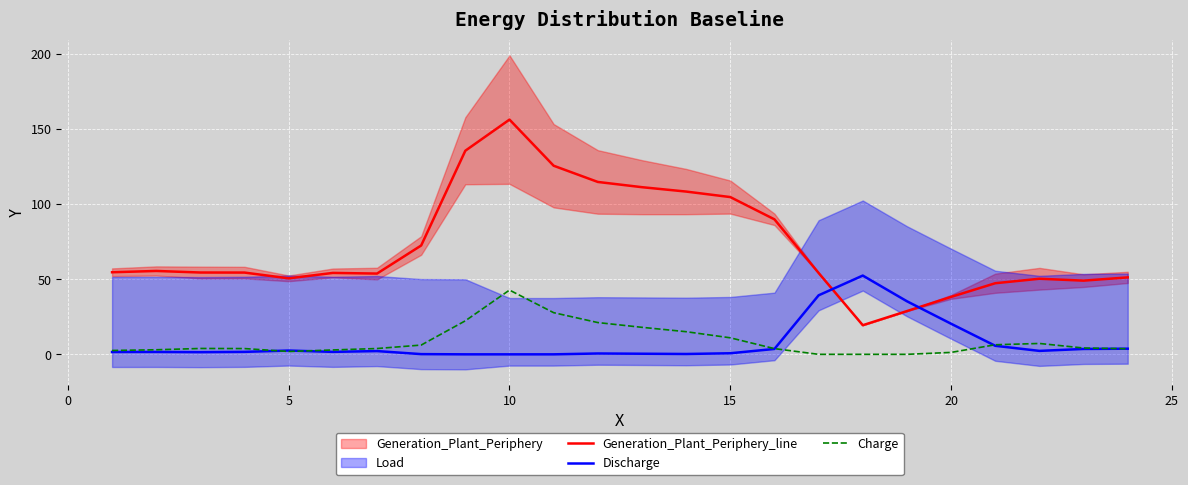

True or false: Generation_Plant_Periphery_line and Charge cross at least once.

False